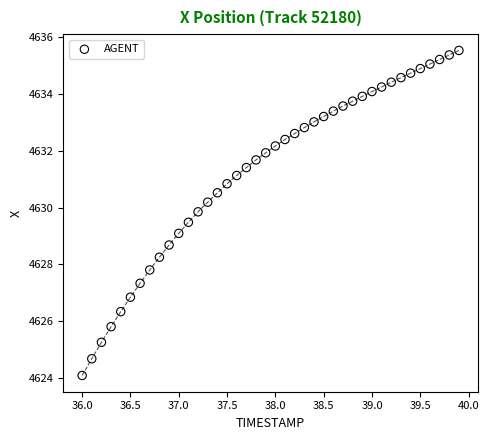

What is the range of X values (max minus min)?

3.9